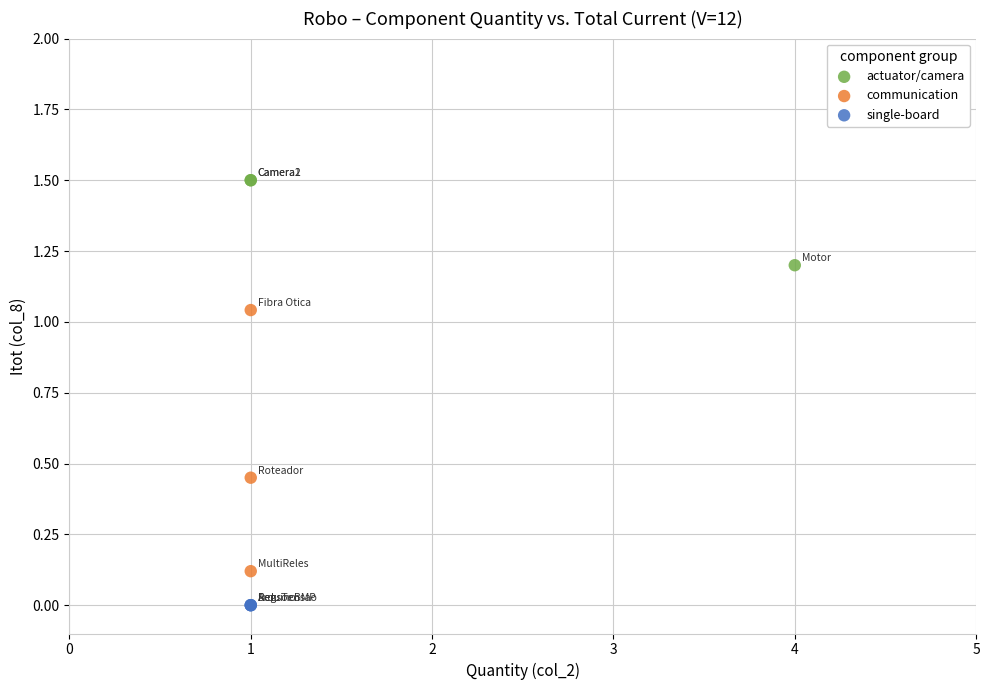

Which series contains the lowest Y value?

single-board